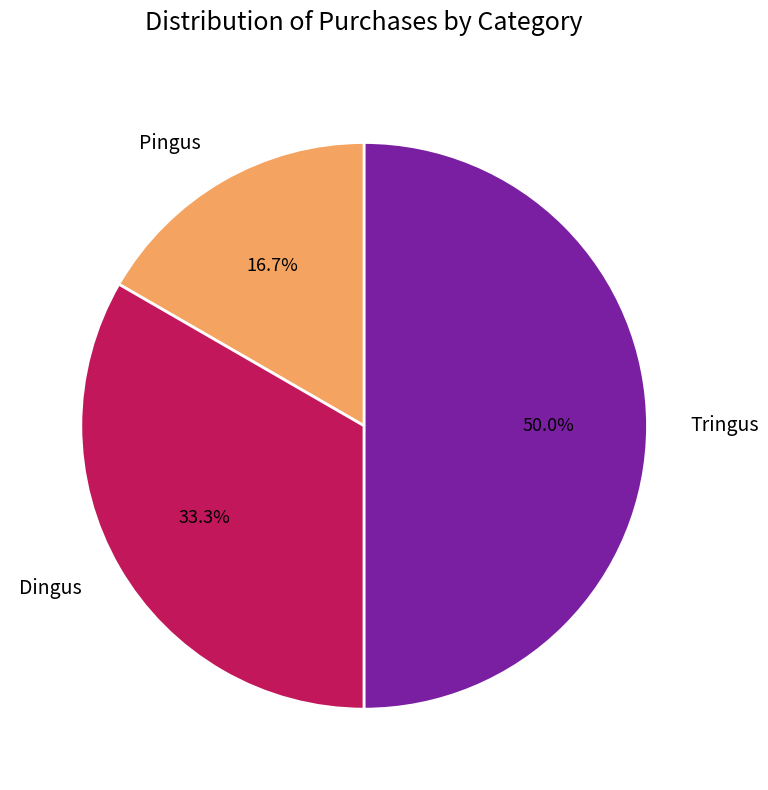

What percentage is the Dingus slice, to the nearest percent?

33%